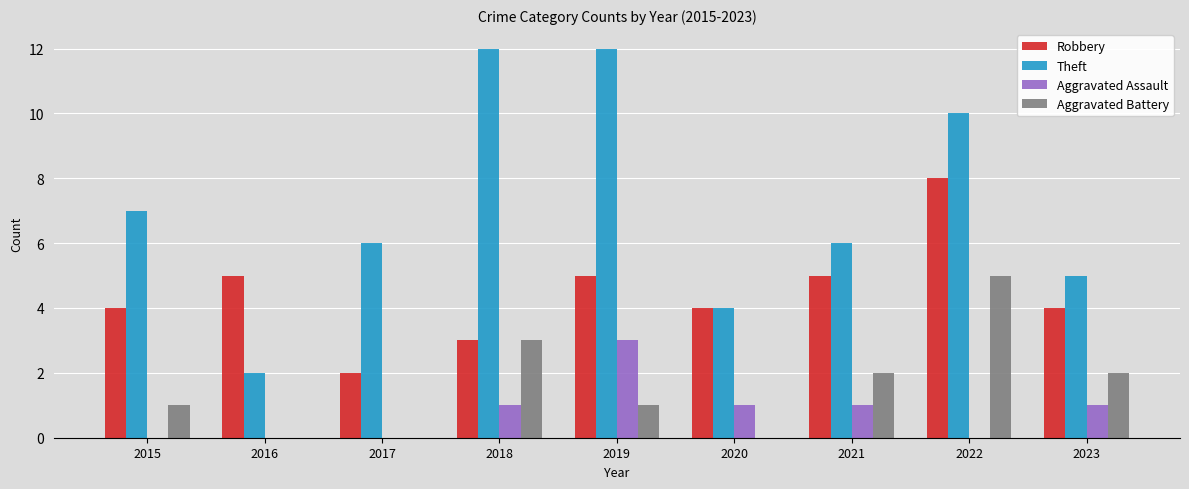

What is the difference between the Theft values at 2016 and 2022?

8